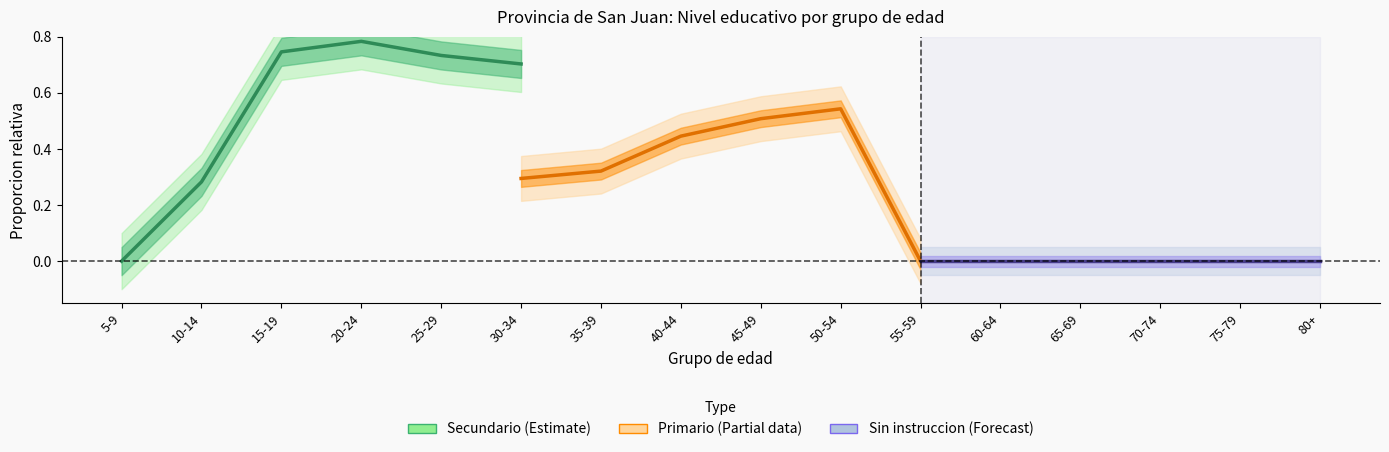

What is the difference between the maximum and second lowest values in the Secundario (Estimate) series?

0.5